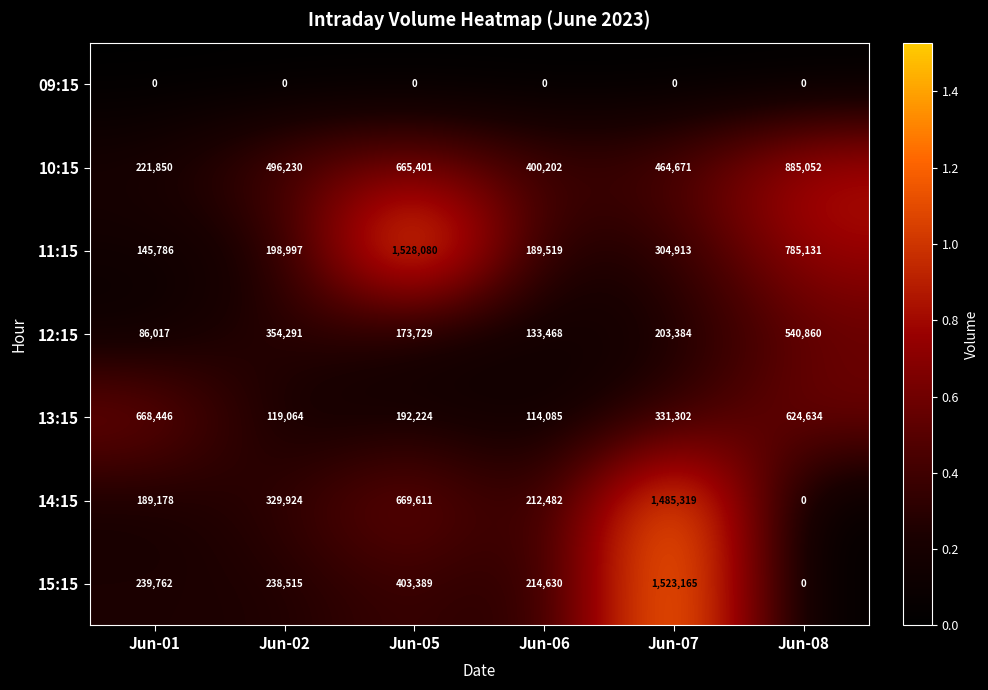

True or false: 10:15 has a value of 464671 at Jun-07.

True